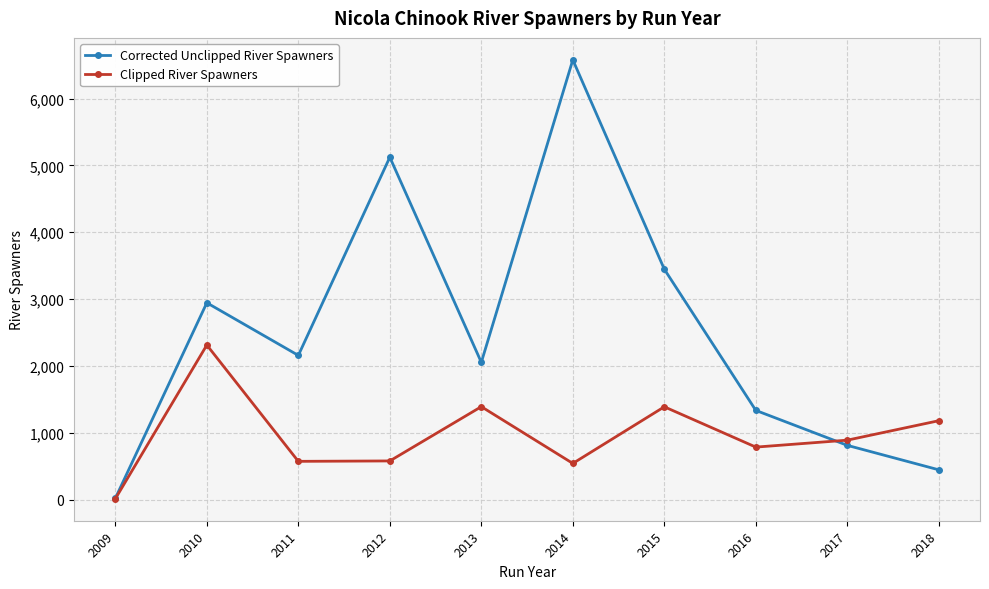

What is the difference between the maximum and second lowest values in the Clipped River Spawners series?

1771.0